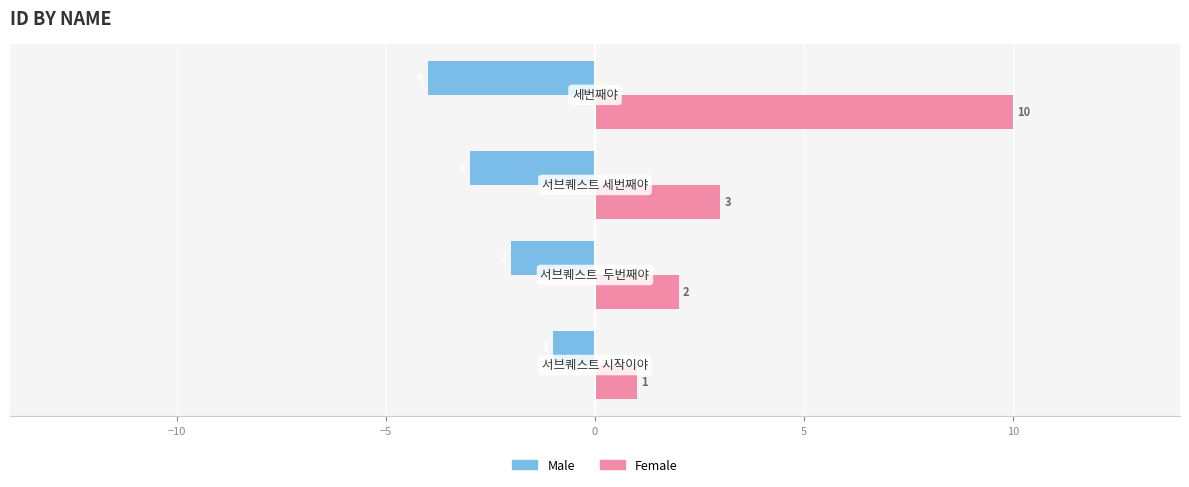

What is the greatest value displayed?

10